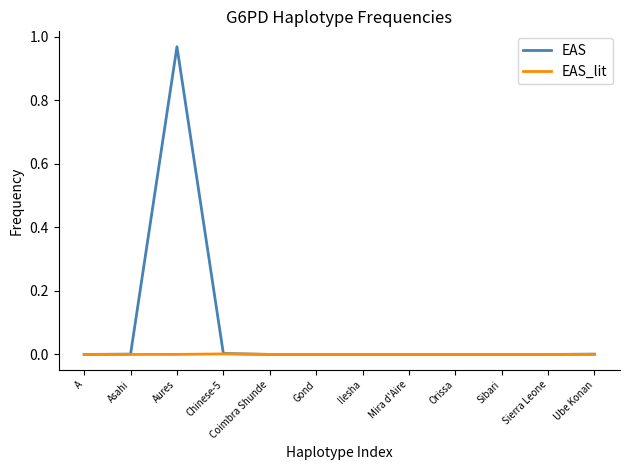

Is it true that EAS equals -0.5 at Gond?

False